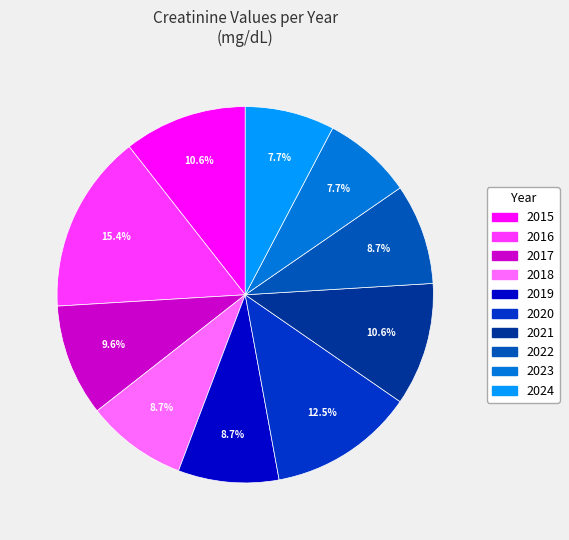

To the nearest percent, what is the combined percentage of 2018 and 2021?

19%